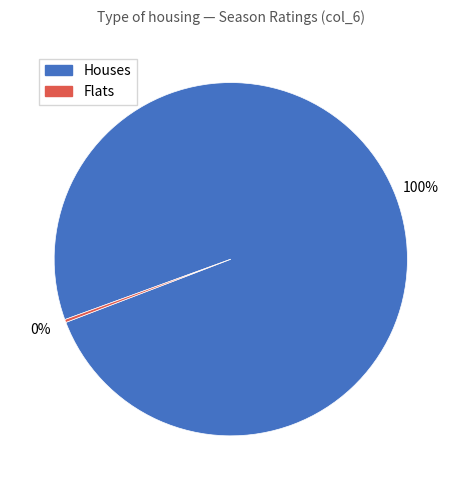

To the nearest percent, what is the average slice percentage?

50%